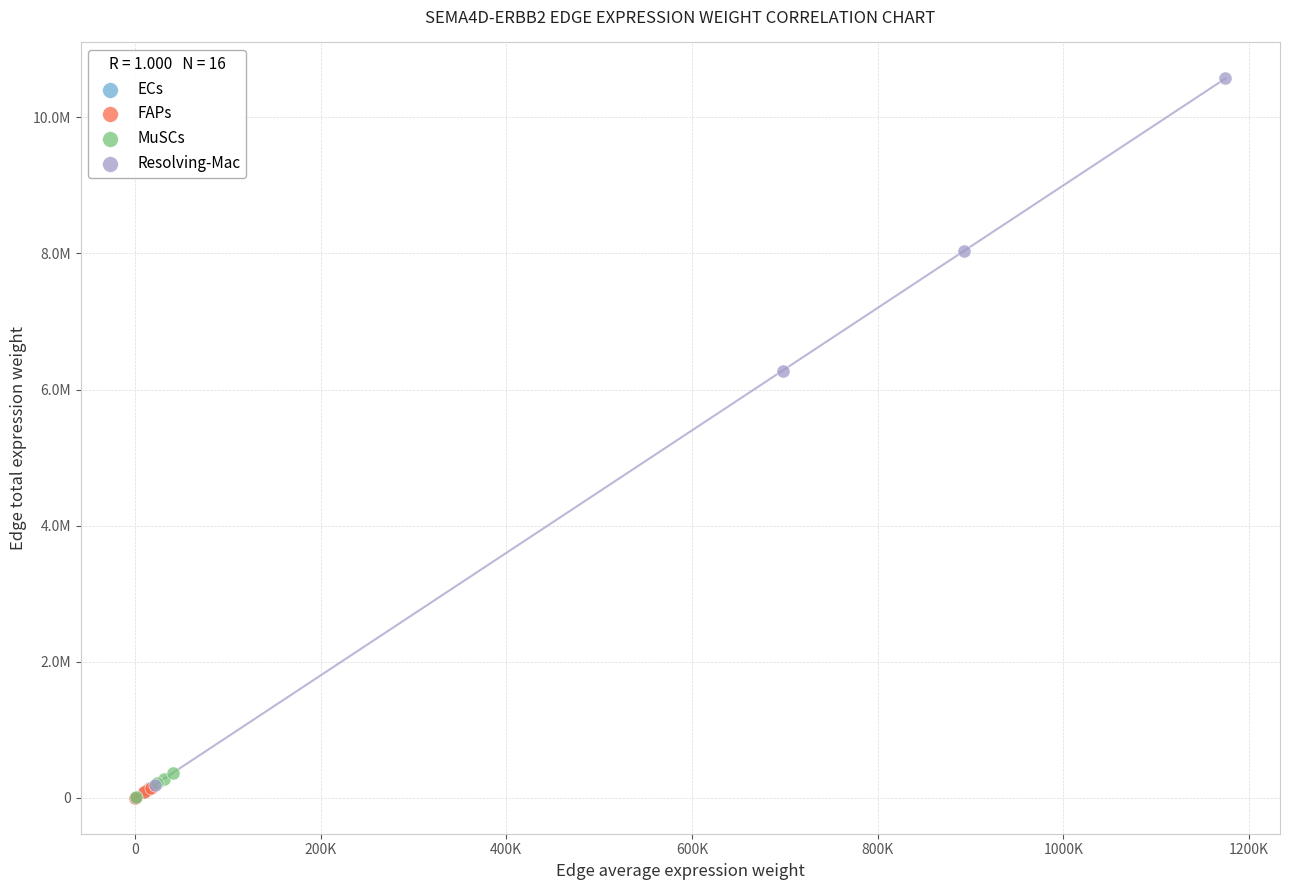

What are all the series names shown in the legend?

ECs, FAPs, MuSCs, Resolving-Mac